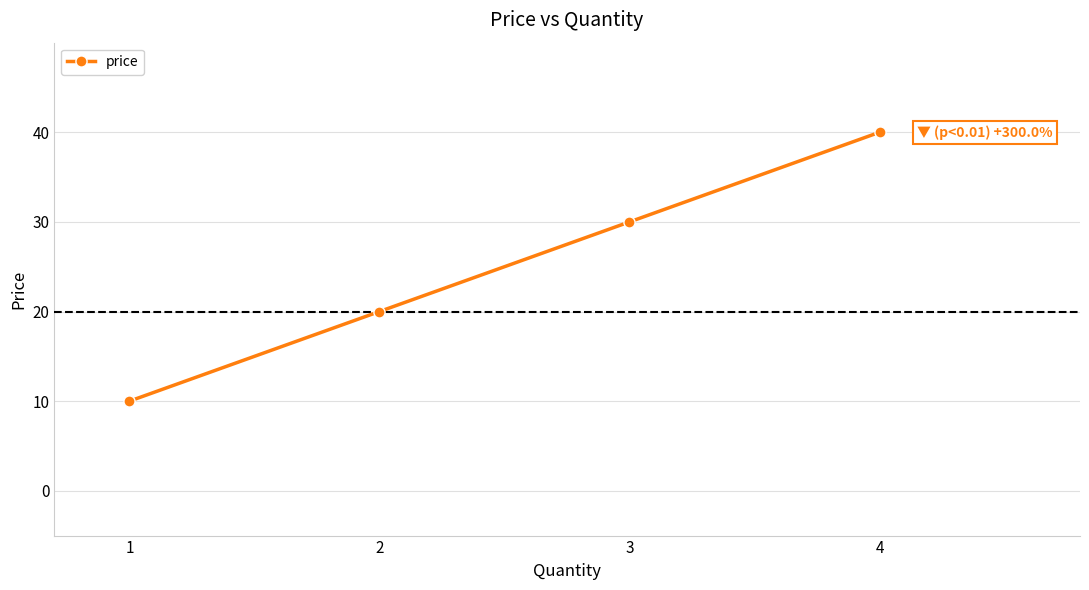

Reading left to right, what are all the values shown in this chart?

10	20	30	40